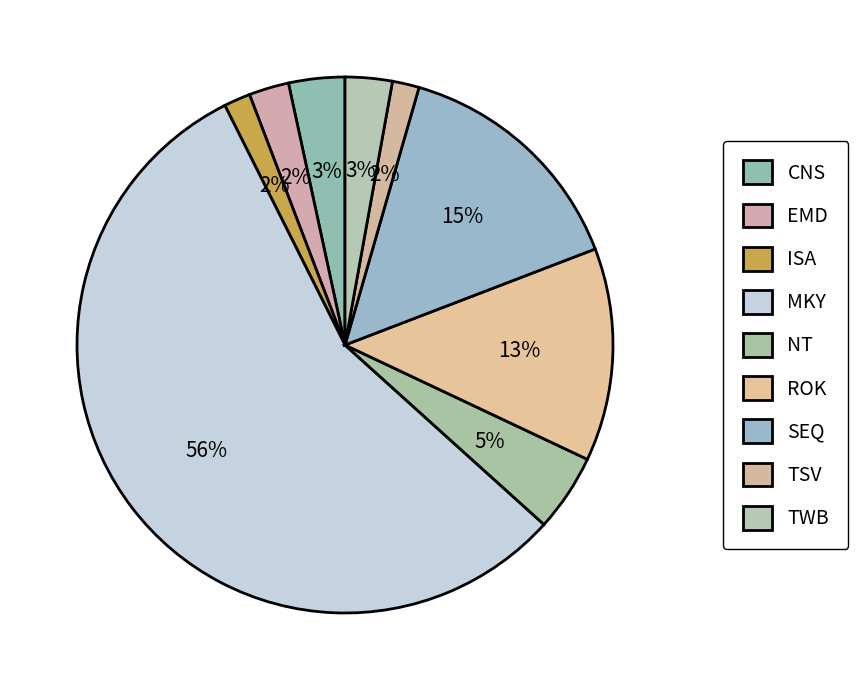

Rank the categories by value from highest to lowest.

MKY, SEQ, ROK, NT, CNS, TWB, EMD, TSV, ISA